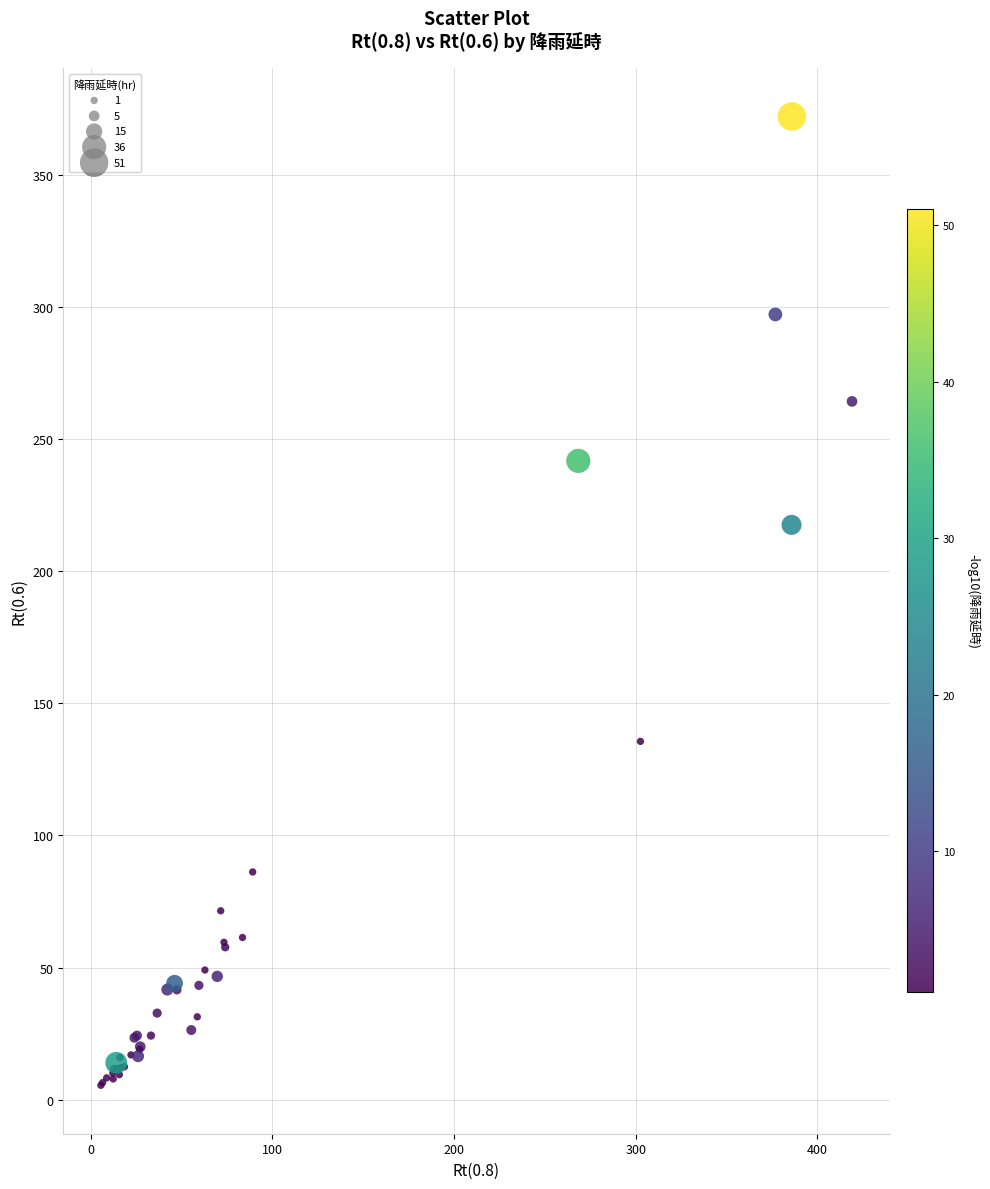

What Y value in the scatter plot is closest to 188?

217.5